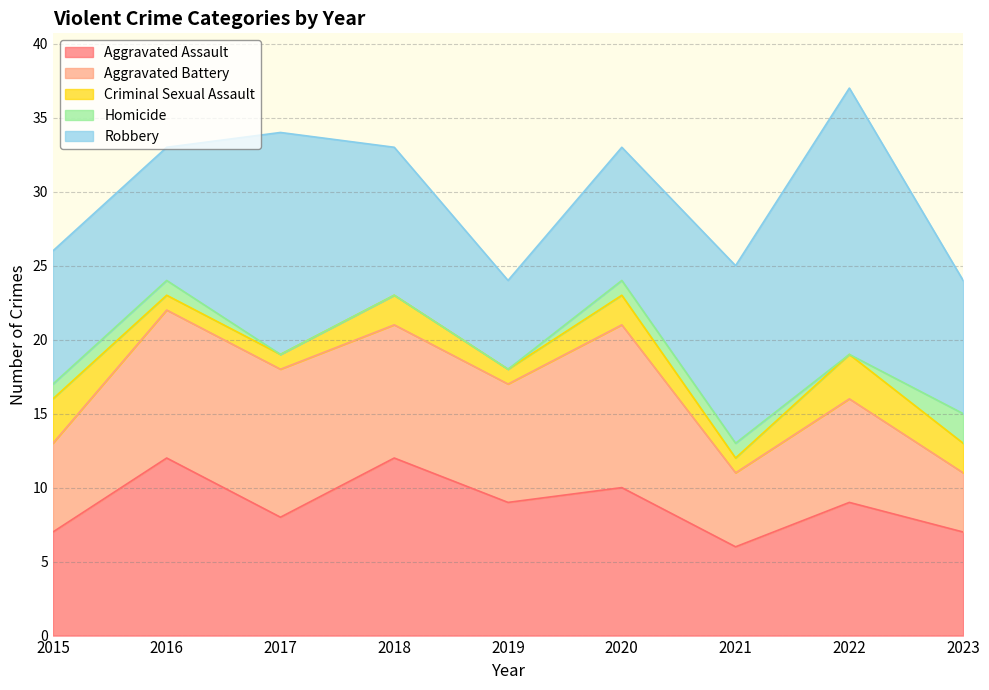

What is the value of the Robbery point at the 5th from the left?

6